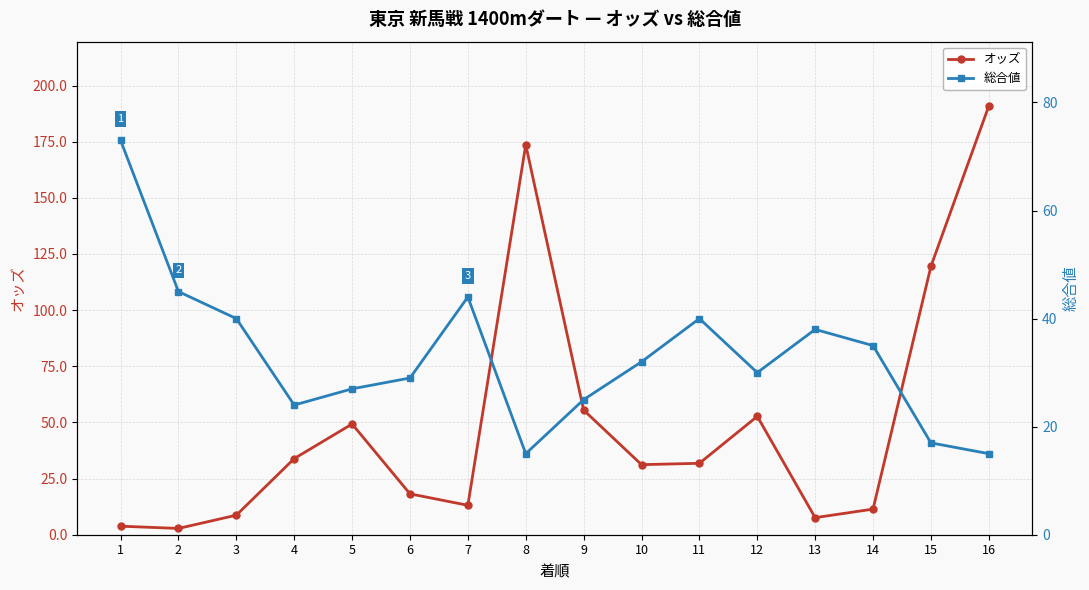

Between 1 and 7, which series saw the biggest shift?

総合値